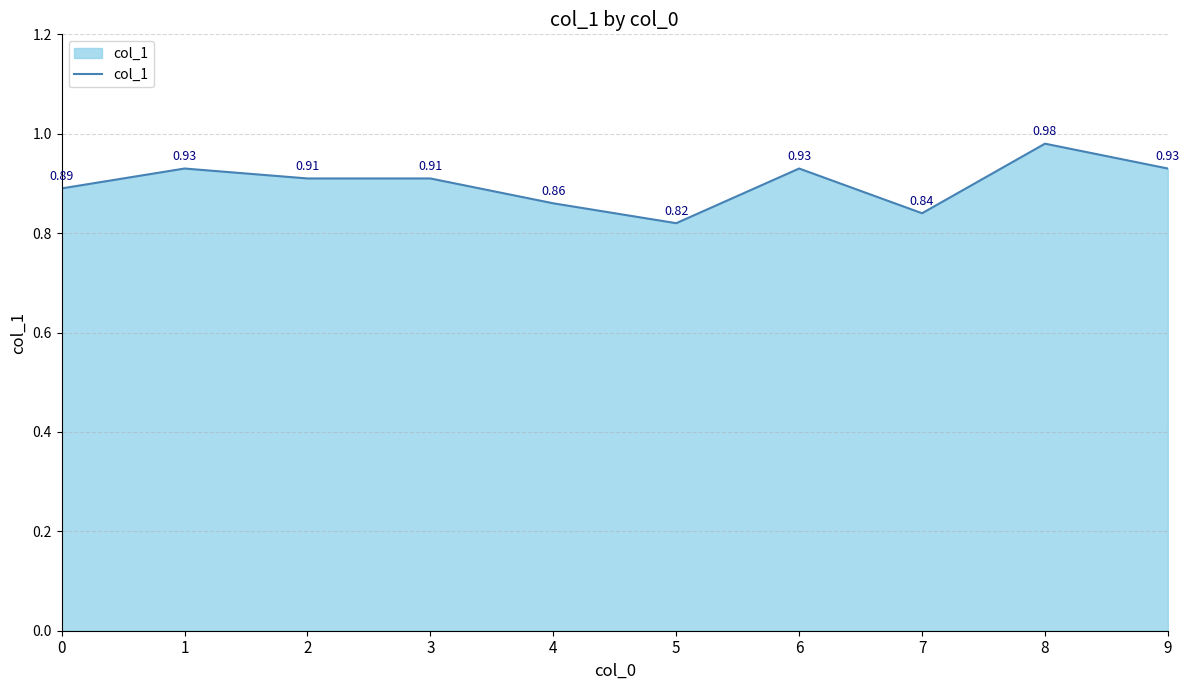

True or false: the data has more than 0 interior local peaks.

True